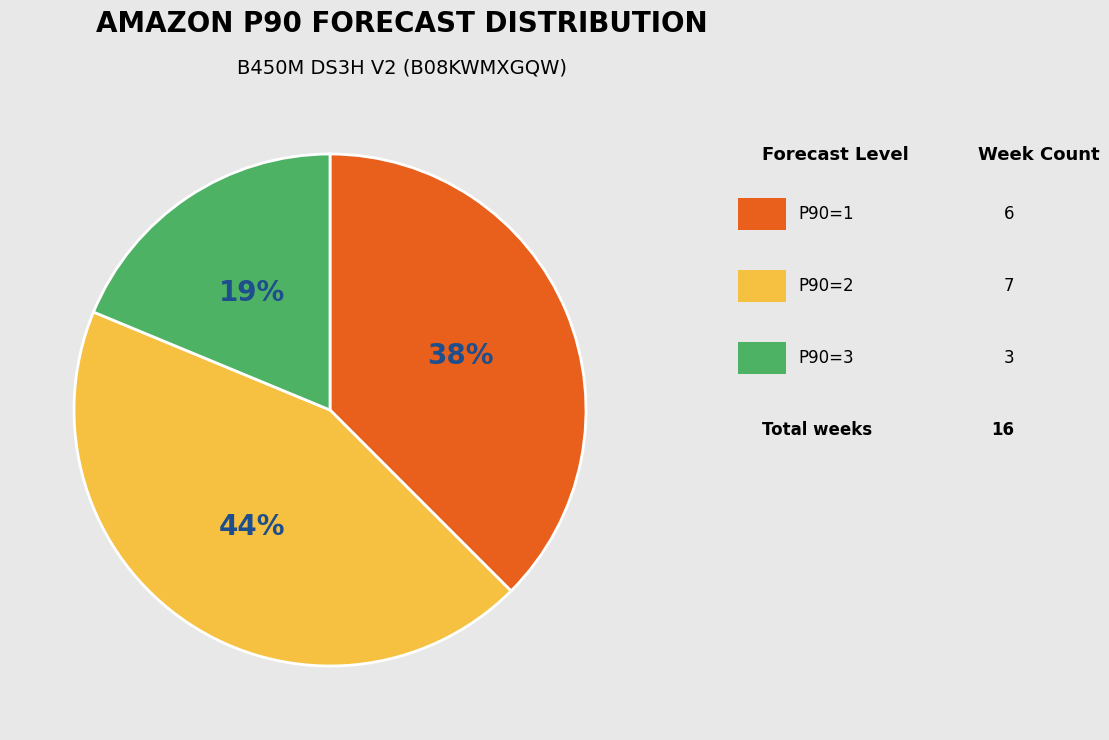

To the nearest percent, what is the average slice percentage?

33%